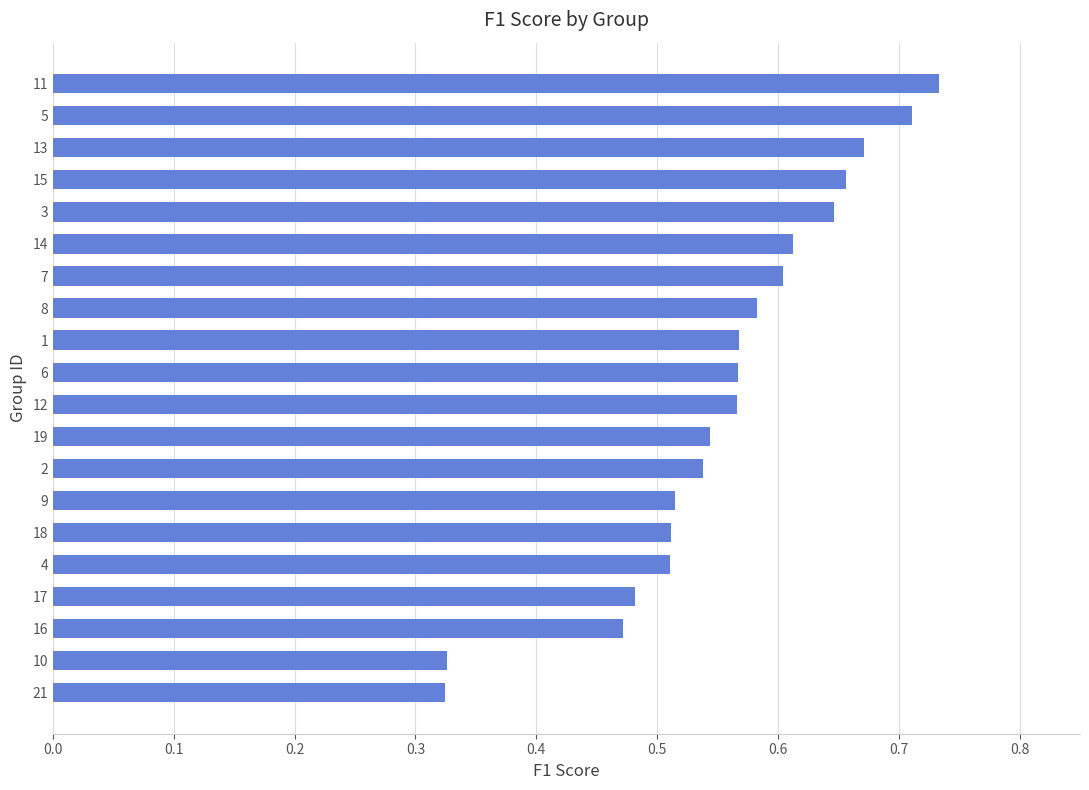

Is it true that the value at 16 is 0.2?

False